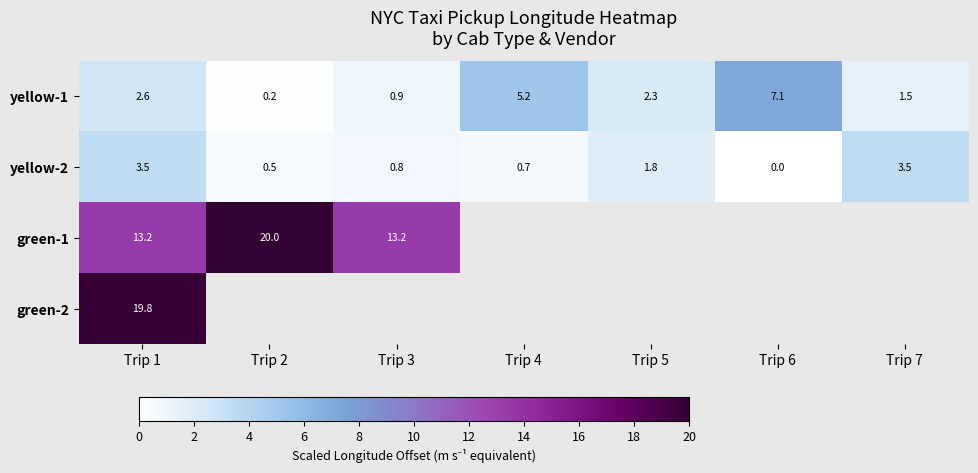

Count the yellow-2 values in the range 0 to 3.

5